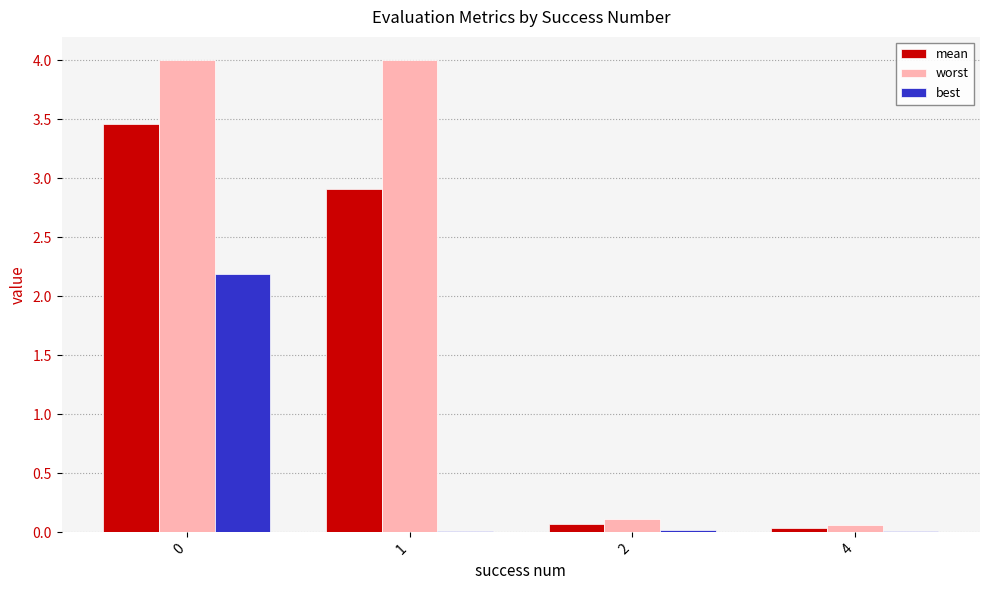

Which series has the largest total across all categories?

worst